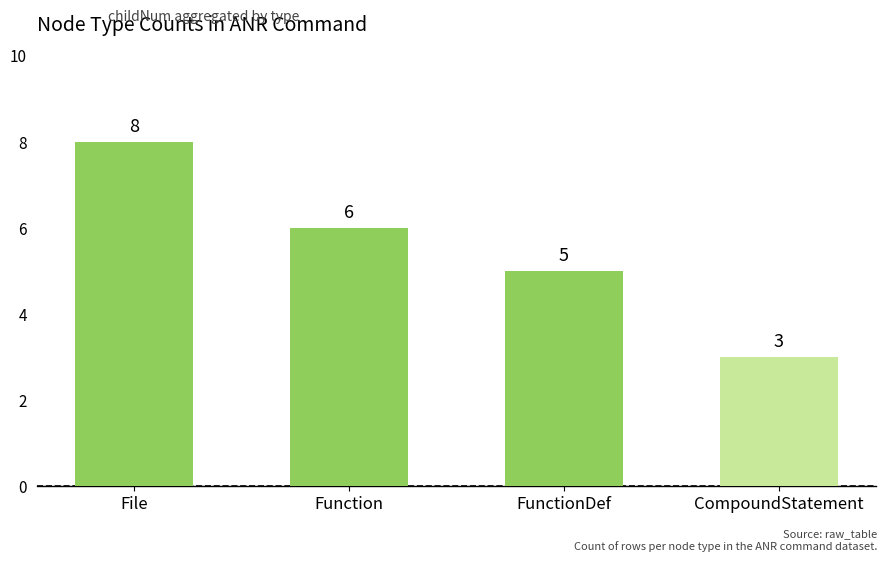

How many bars are there in total?

4